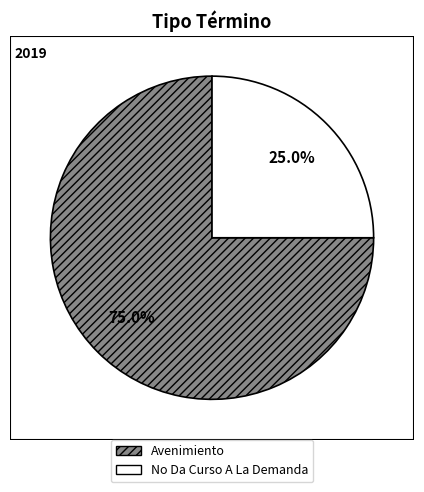

Approximately how many times larger is the value at No Da Curso A La Demanda compared to Avenimiento?

0.3